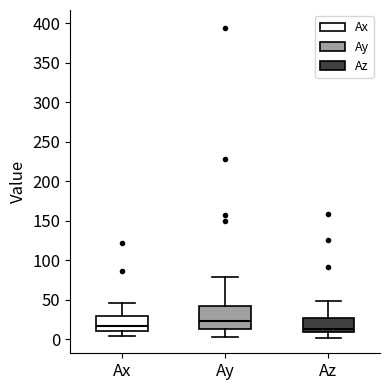

Which box is the tallest, from its lower edge to its upper edge?

Ay